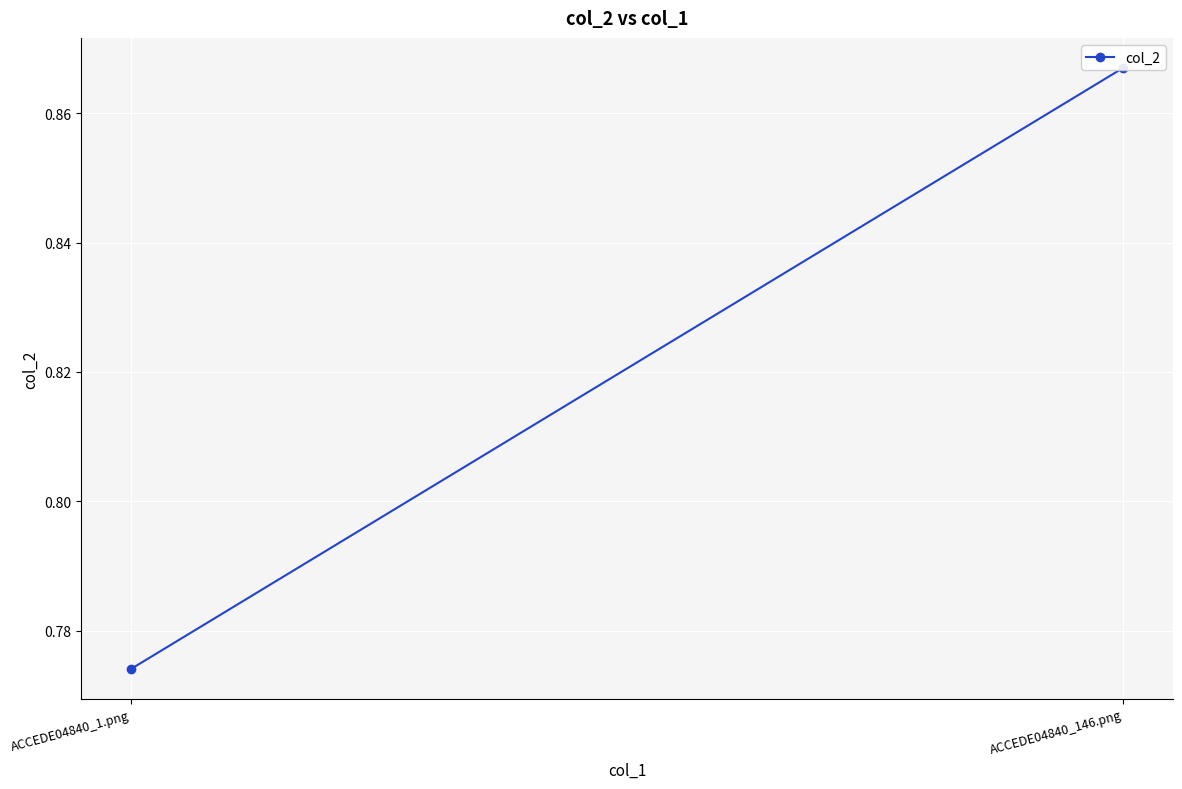

Count the values in the range 0 to 1.

2